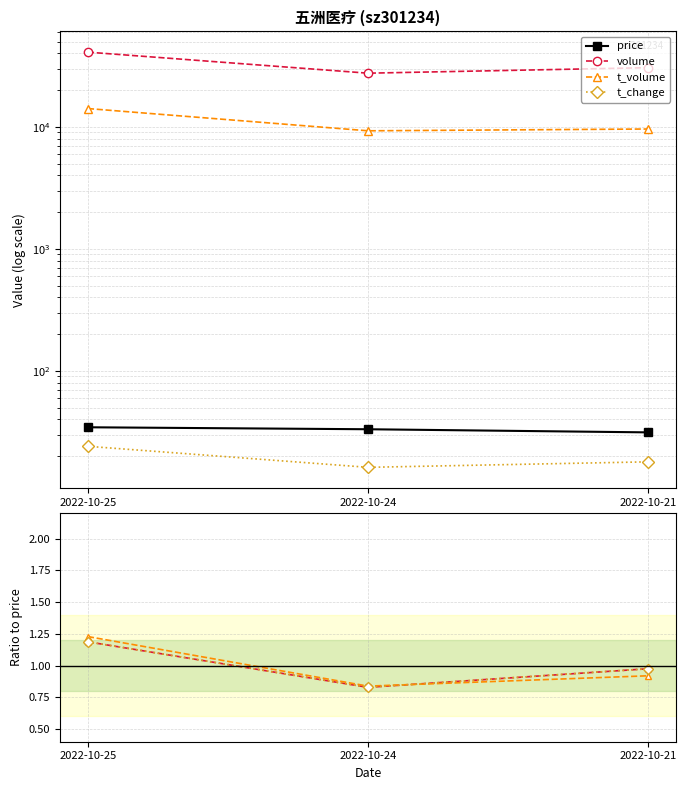

Between 2022-10-24 and 2022-10-21, which is larger?

2022-10-24